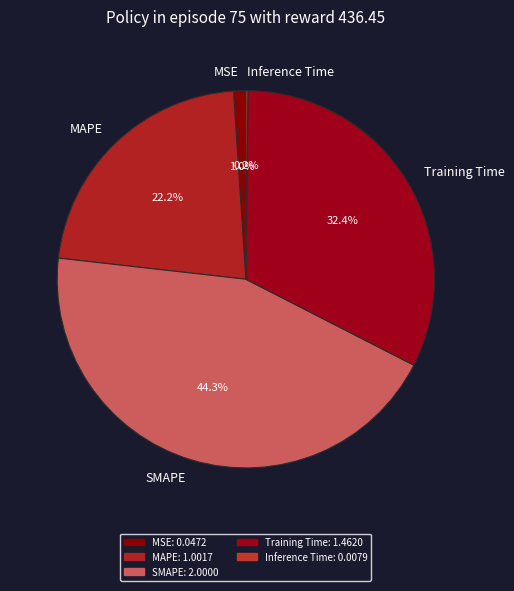

What is the ratio of the value at MAPE to the value at SMAPE?

0.5